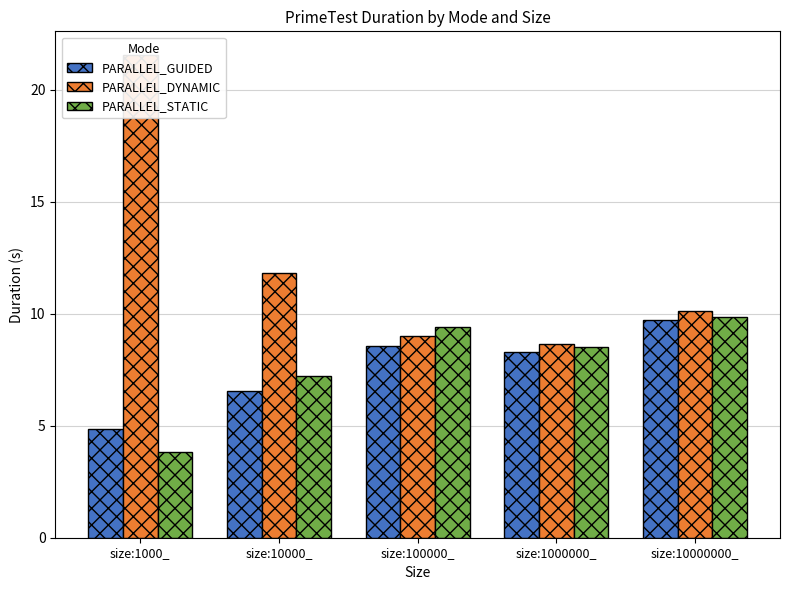

Reading right to left, what are all the values shown in this chart?

PARALLEL_GUIDED: size:10000000_=9.7	size:1000000_=8.3	size:100000_=8.5	size:10000_=6.6	size:1000_=4.9
PARALLEL_DYNAMIC: size:10000000_=10.1	size:1000000_=8.7	size:100000_=9.0	size:10000_=11.8	size:1000_=21.5
PARALLEL_STATIC: size:10000000_=9.9	size:1000000_=8.5	size:100000_=9.4	size:10000_=7.2	size:1000_=3.8